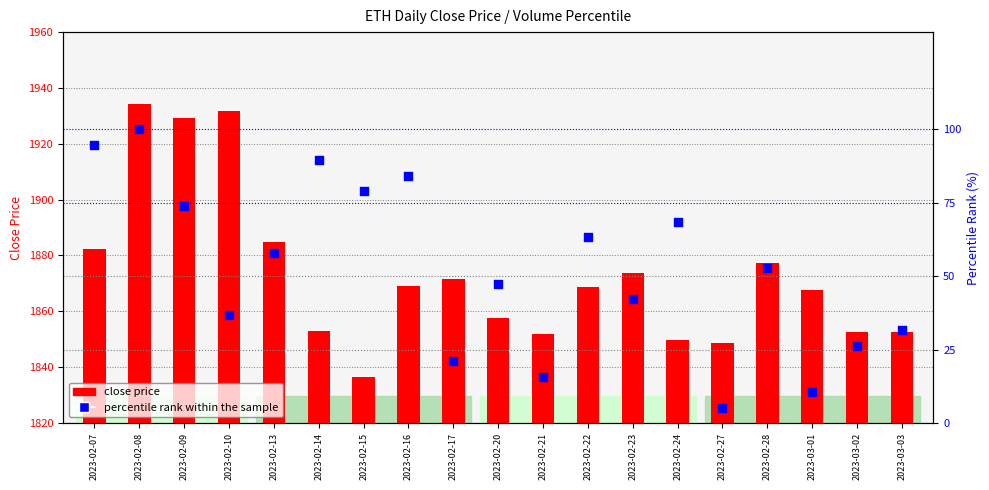

What are all the series names shown in the legend?

close price, percentile rank within the sample